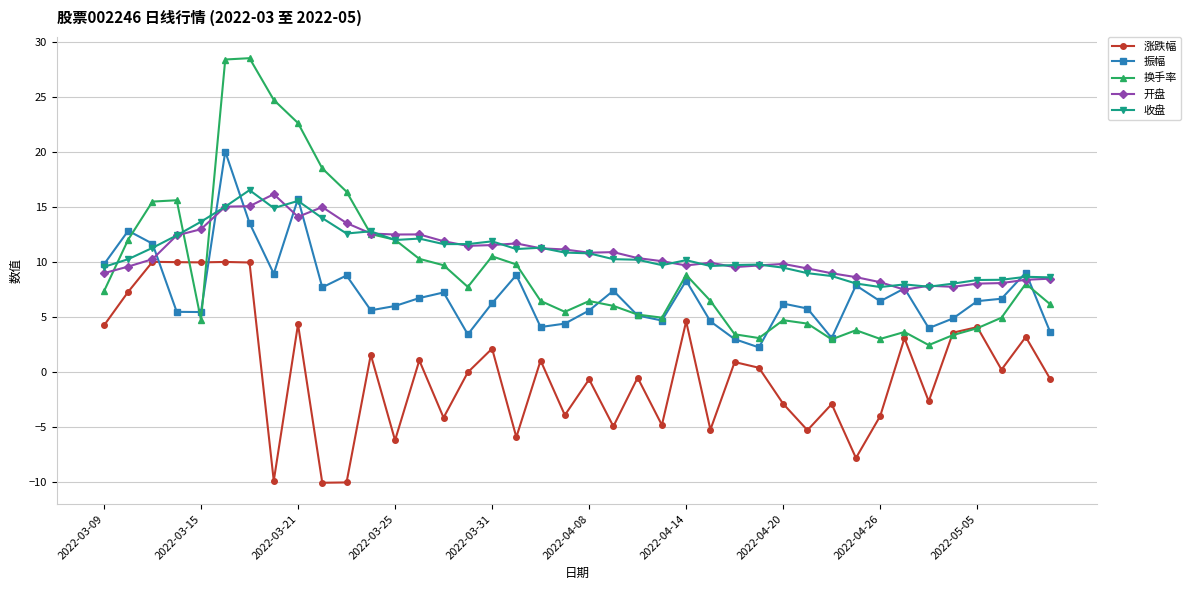

What is the smallest value displayed?

-10.0